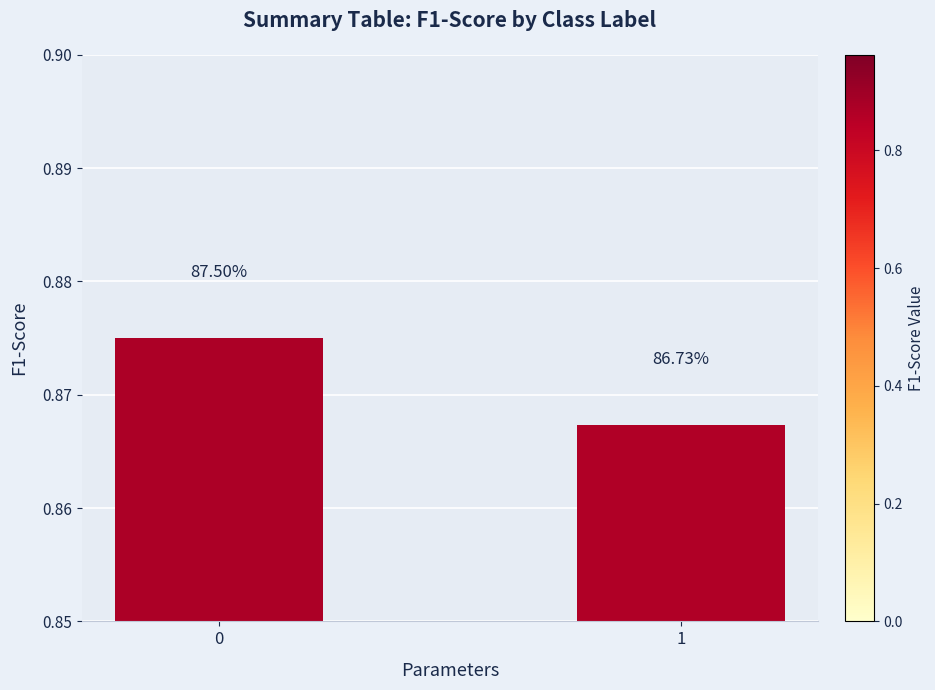

Read the value at 0.

0.9